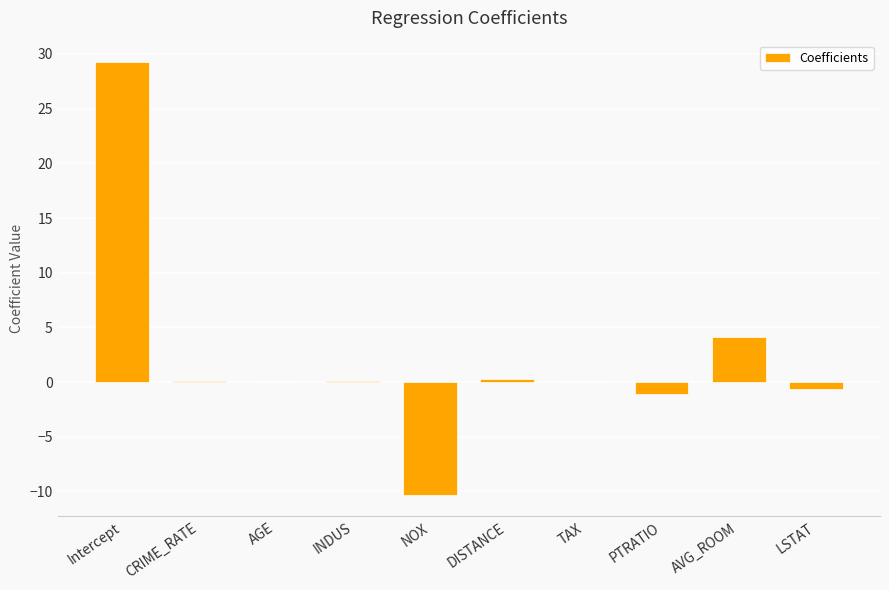

Count the number of categories in the chart.

10